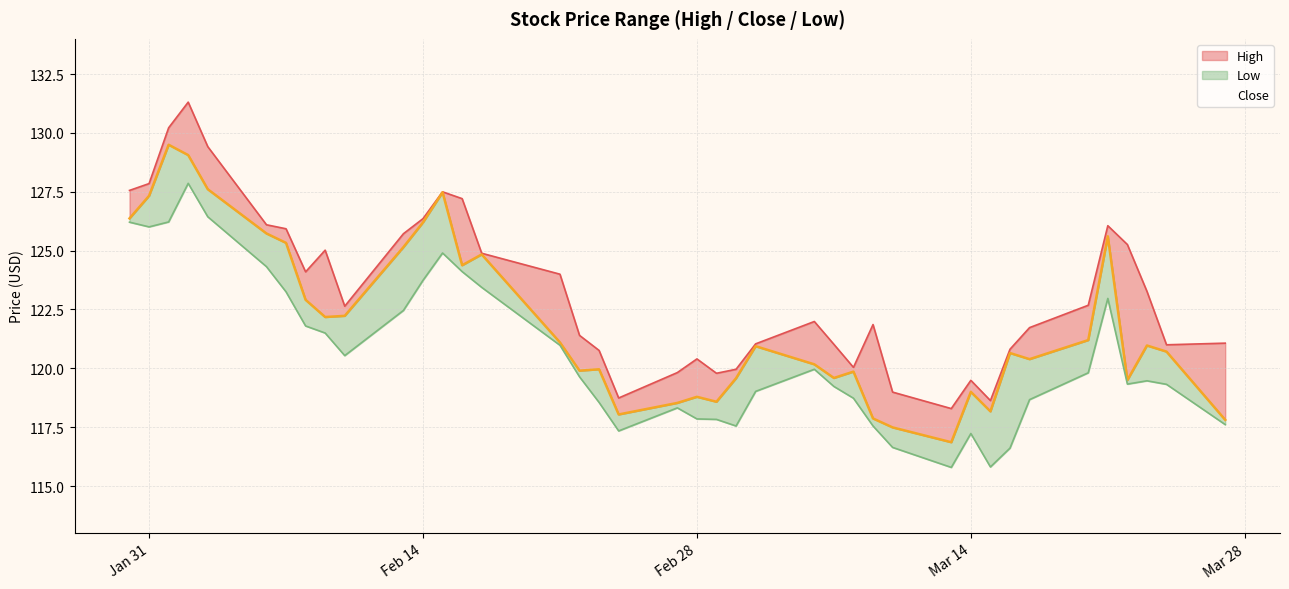

What position from the right is 2023-02-22?

24